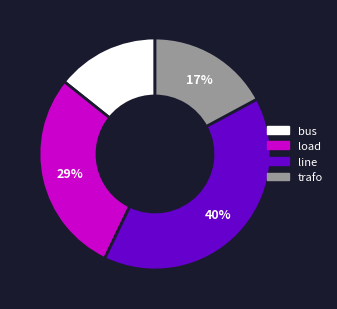

Between line and trafo, which is larger?

line